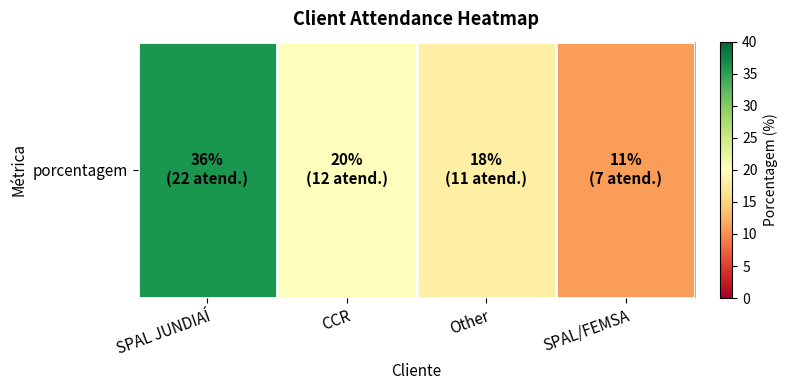

Which label corresponds to the largest value in the chart?

SPAL JUNDIAÍ